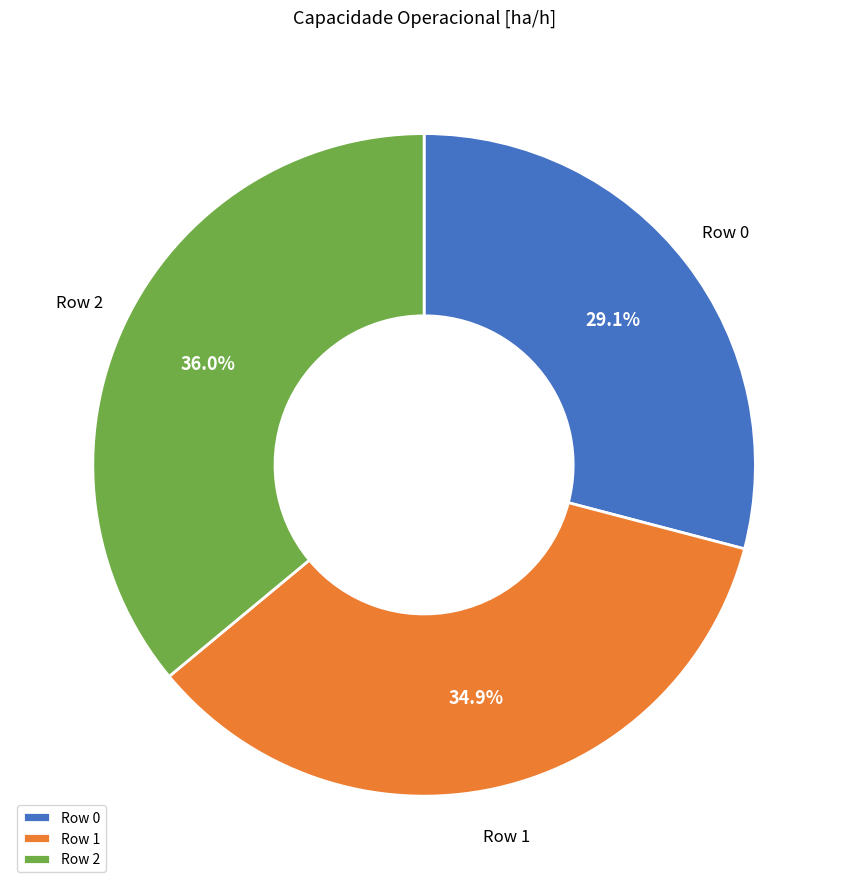

How many slices are in this pie chart?

3